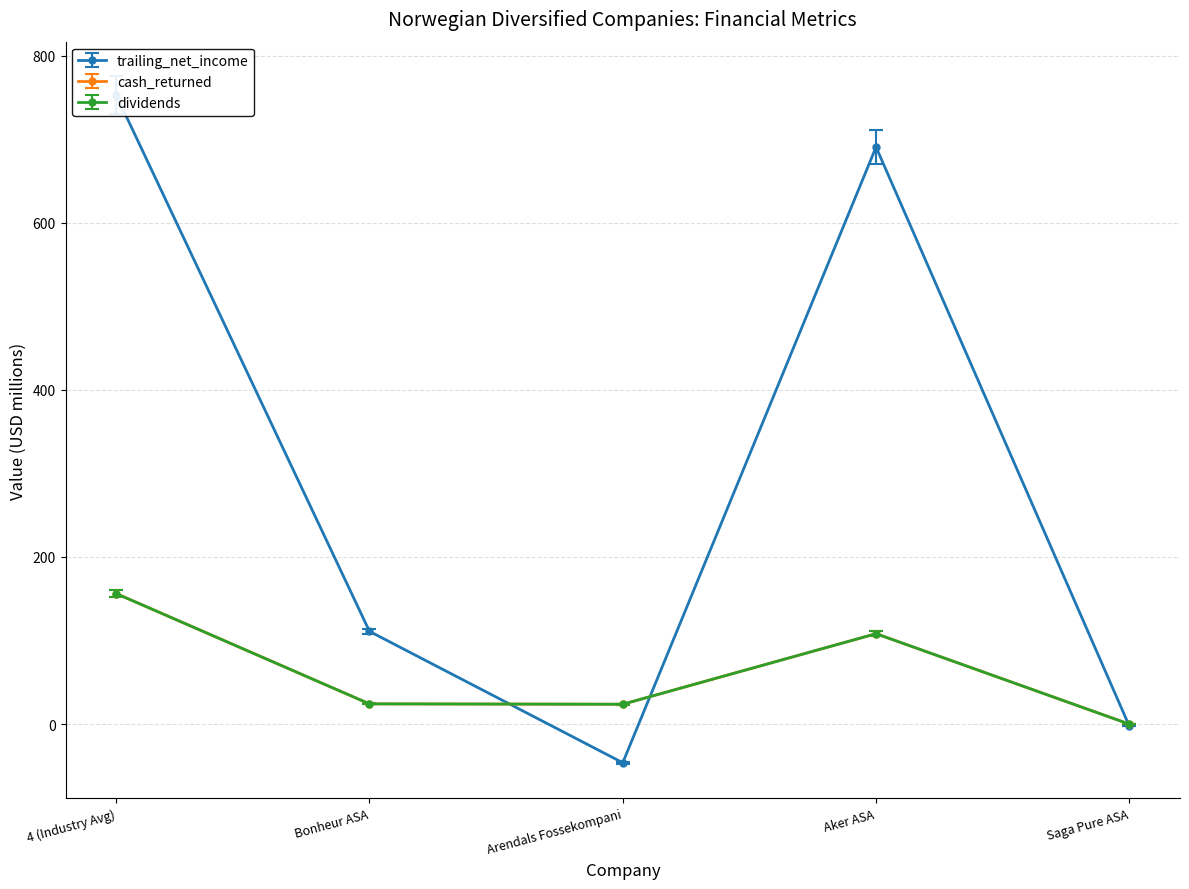

What is the minimum value for trailing_net_income?

-46.2